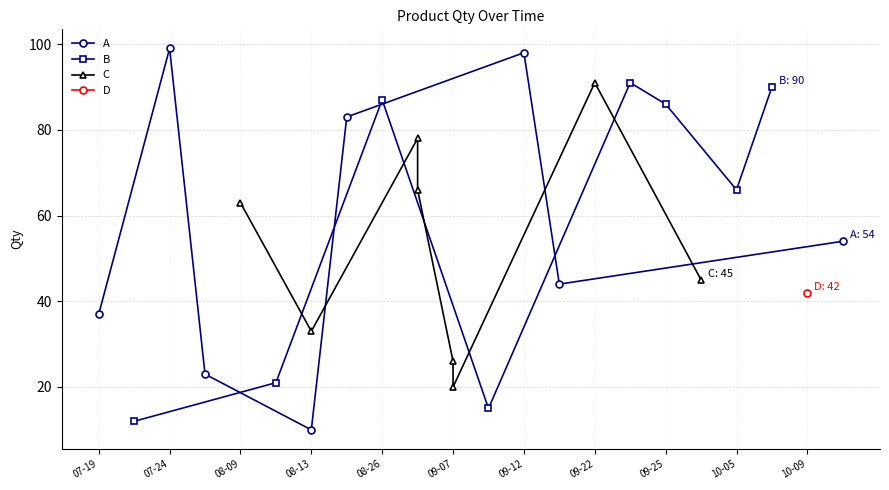

True or false: A has a value of 99 at 07-24.

True